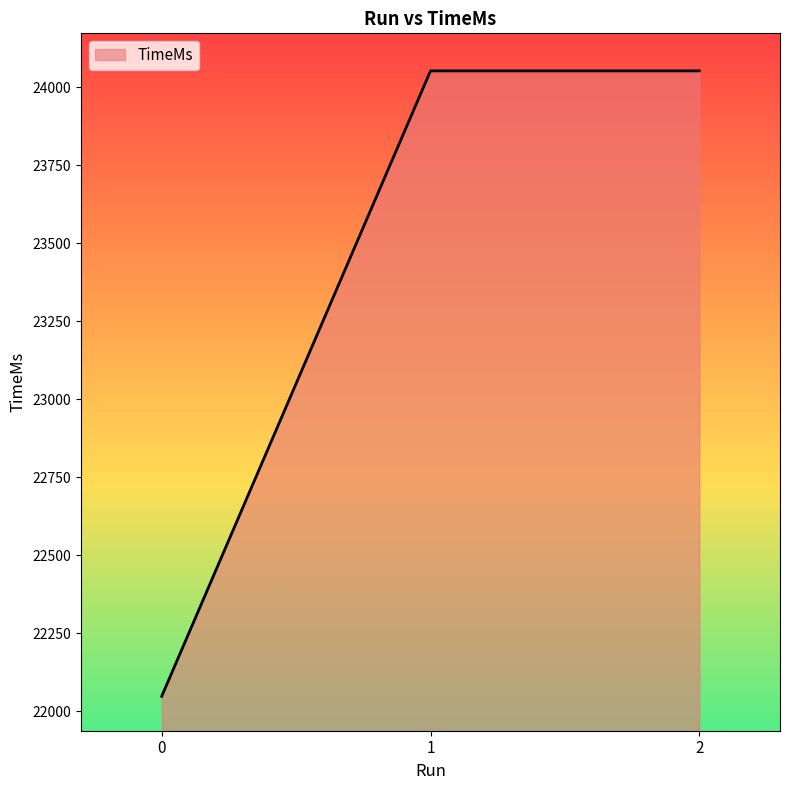

What is the minimum value shown in the chart?

22048